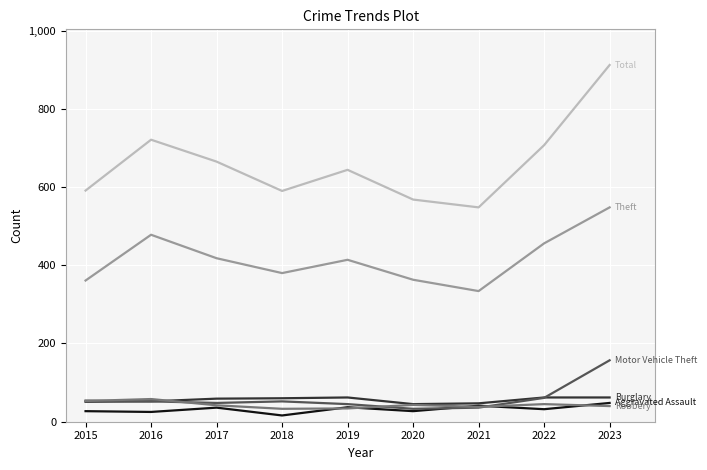

Which label corresponds to the largest value in the chart?

2023